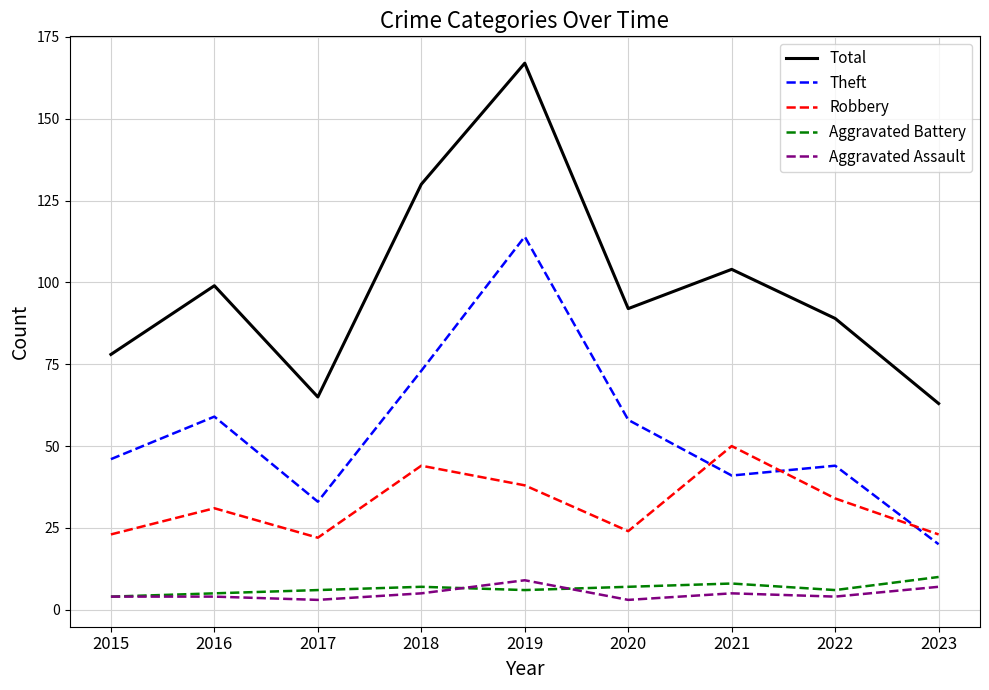

How many Aggravated Battery values are between 6 and 7?

5